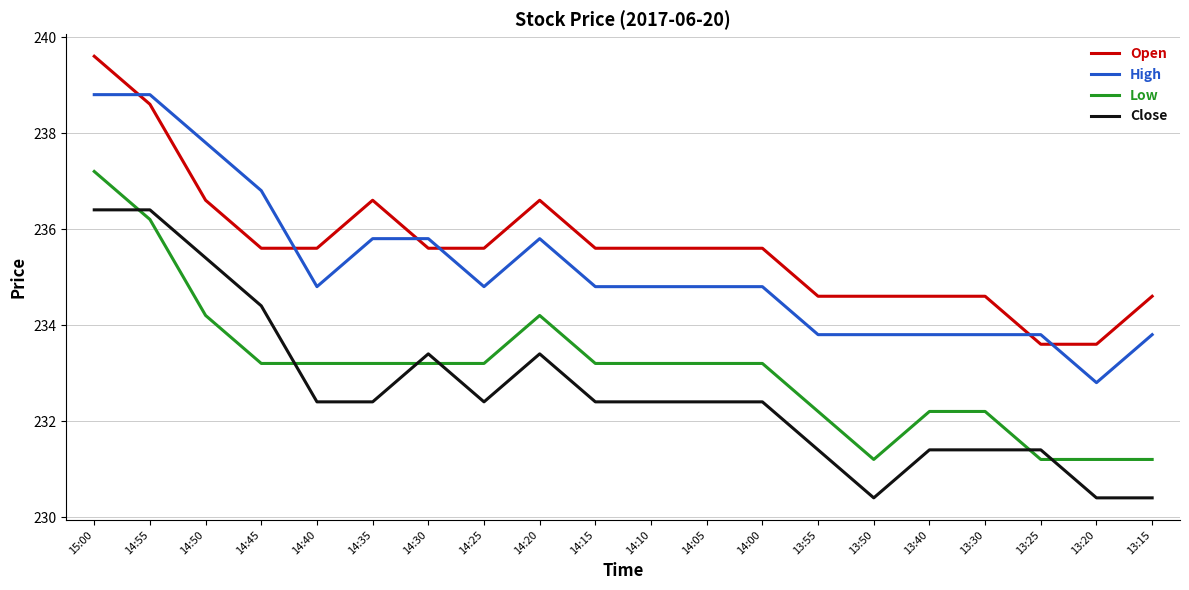

Is it true that High equals 60.2 at 14:20?

False